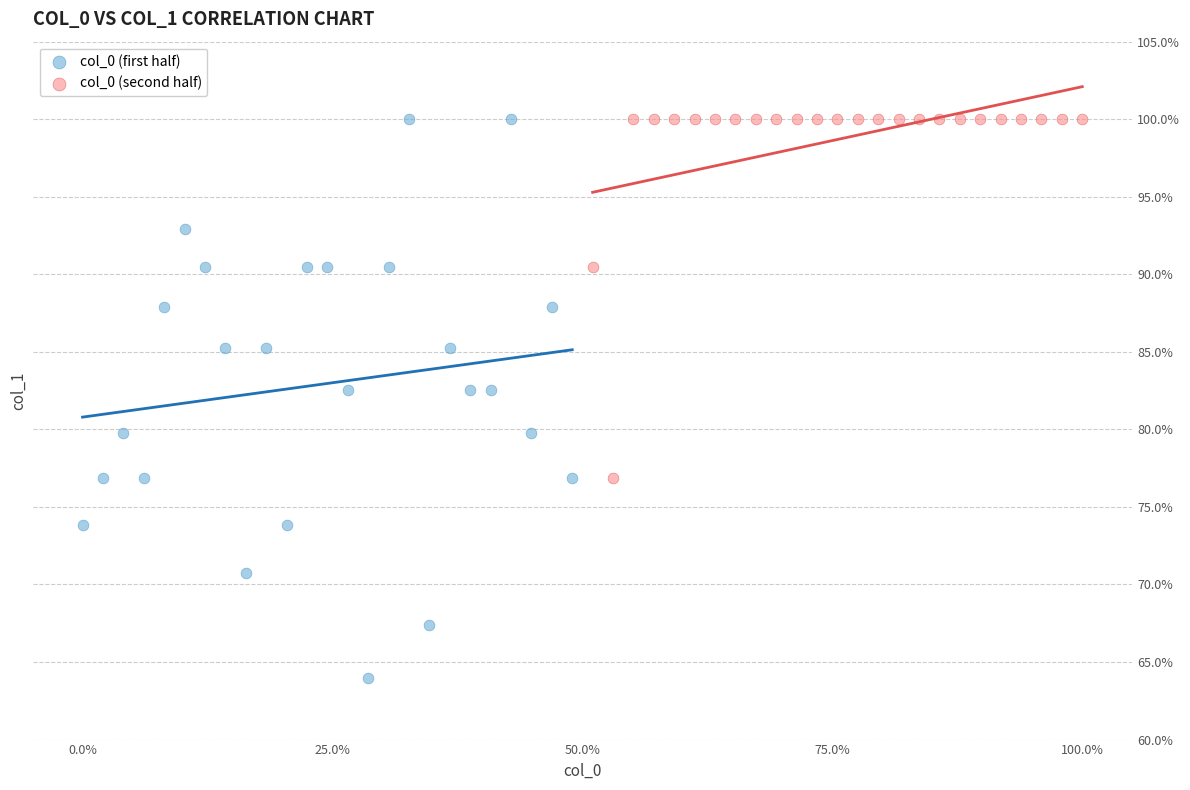

Which series has the largest Y range (max minus min)?

col_0 (first half)